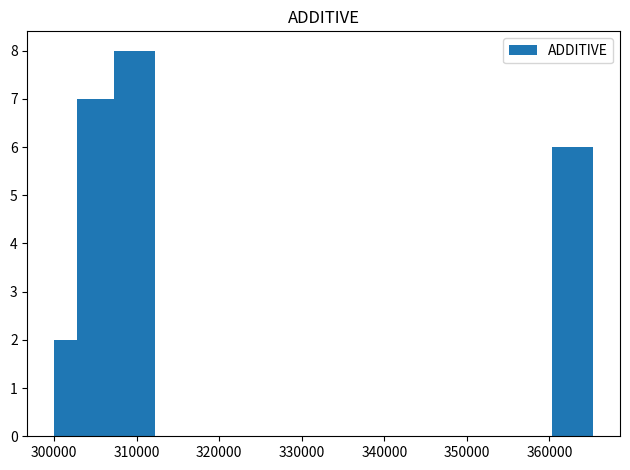

What is the value of the 4th bar from the left?

7